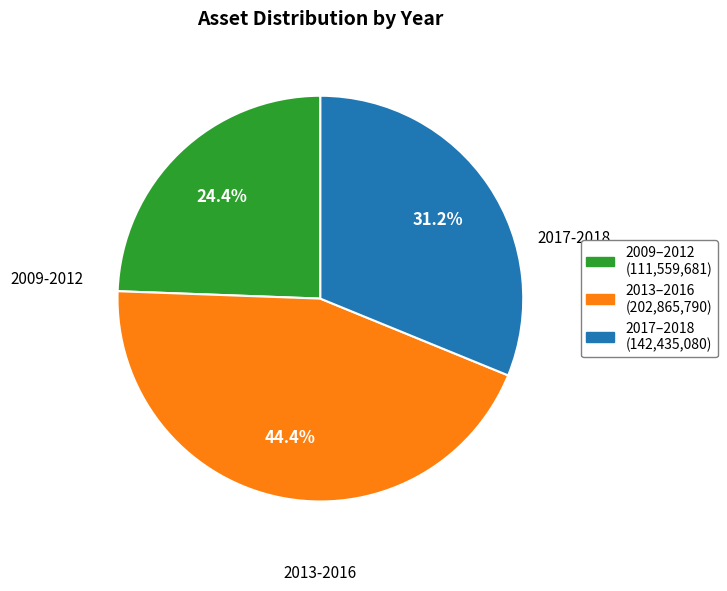

Which slice is the smallest?

2009-2012